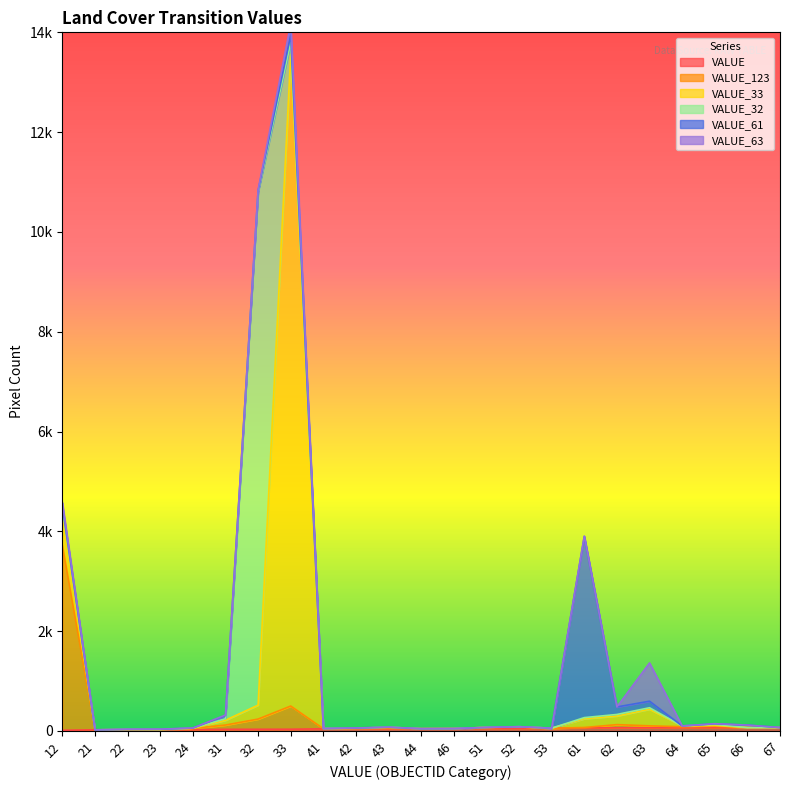

Reading left to right, transcribe all the data shown in this chart.

VALUE: 12	21	22	23	24	31	32	33	41	42	43	44	46	51	52	53	61	62	63	64	65	66	67
VALUE_123: 3698	0	2	2	25	86	205	465	3	4	17	0	0	19	25	0	7	63	38	19	28	0	0
VALUE_33: 564	0	3	0	1	97	279	13064	3	7	12	0	0	0	2	1	176	174	334	16	16	0	0
VALUE_32: 180	0	2	3	5	30	10288	231	0	1	2	0	0	0	5	0	22	30	29	0	21	0	0
VALUE_61: 48	0	1	4	2	64	21	154	0	4	0	0	0	0	0	0	3629	151	131	0	12	50	0
VALUE_63: 72	0	3	2	1	10	18	224	0	0	0	0	0	0	0	0	9	0	767	0	2	0	0